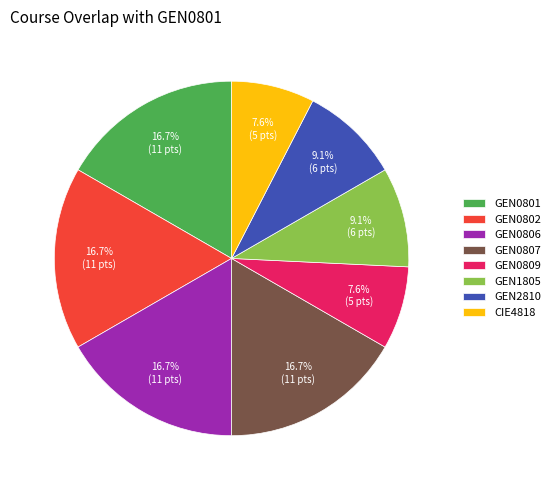

Does GEN0806 account for over 50% of the chart?

No